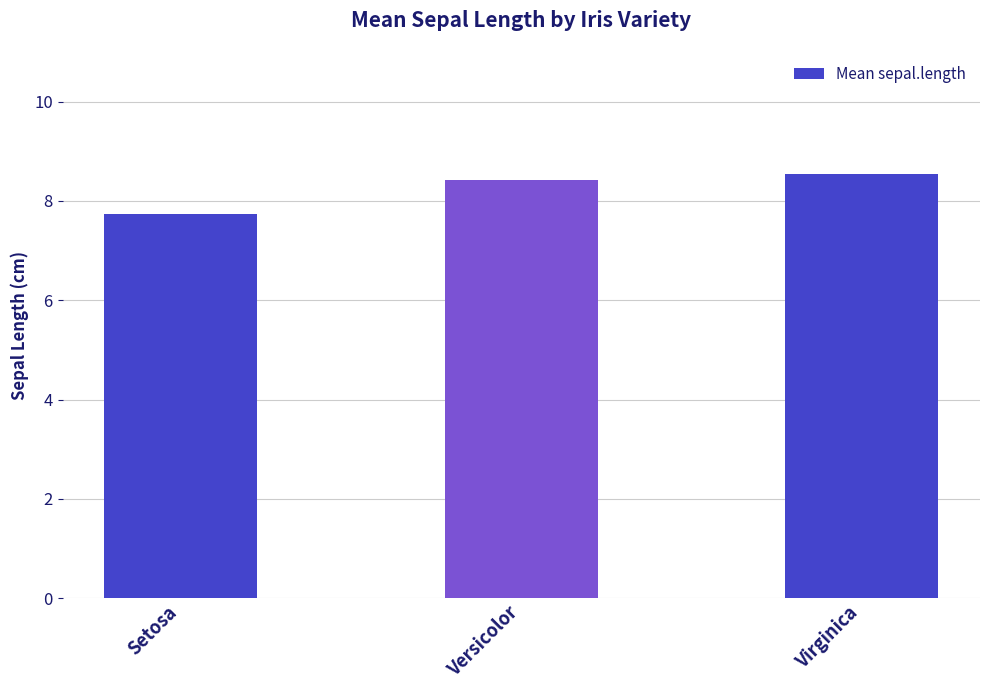

What is the change in value from Setosa to Versicolor?

+0.7